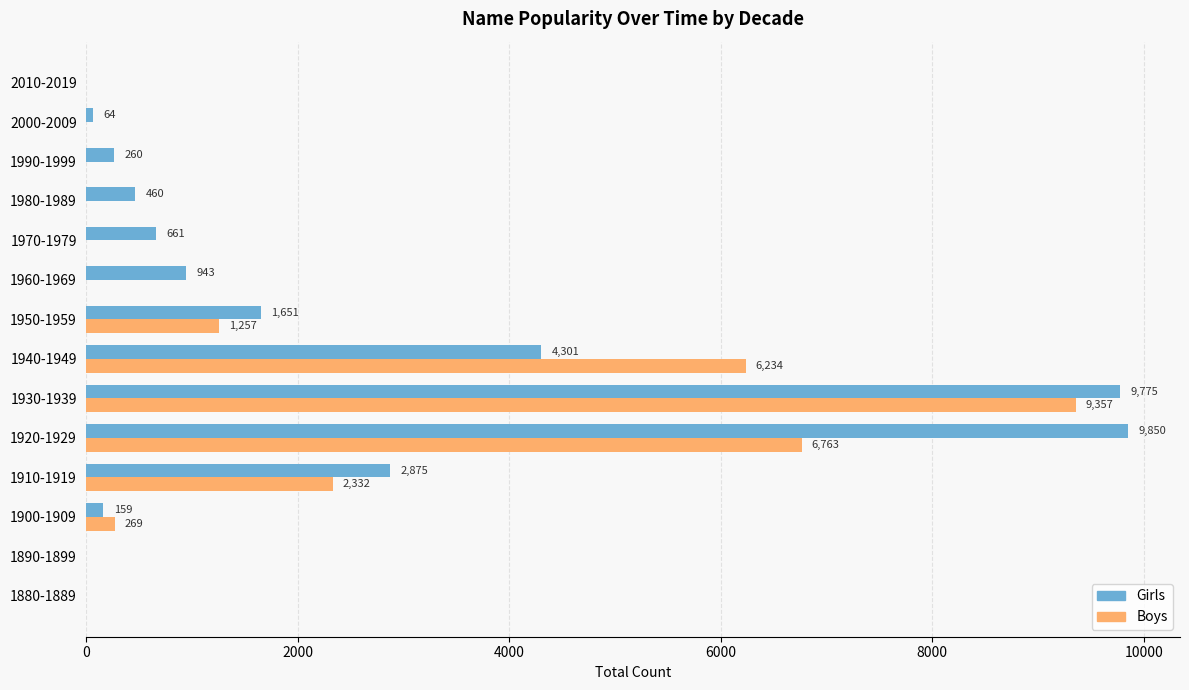

What is the sum of all Boys values?

26212